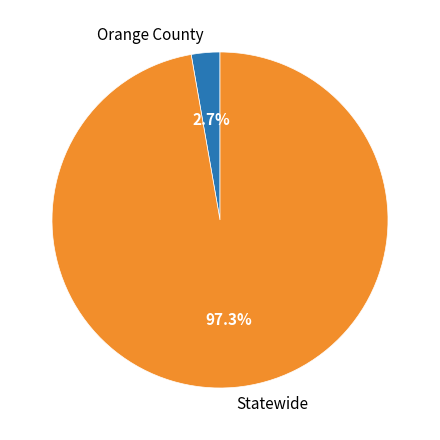

Count the number of slices in the pie.

2